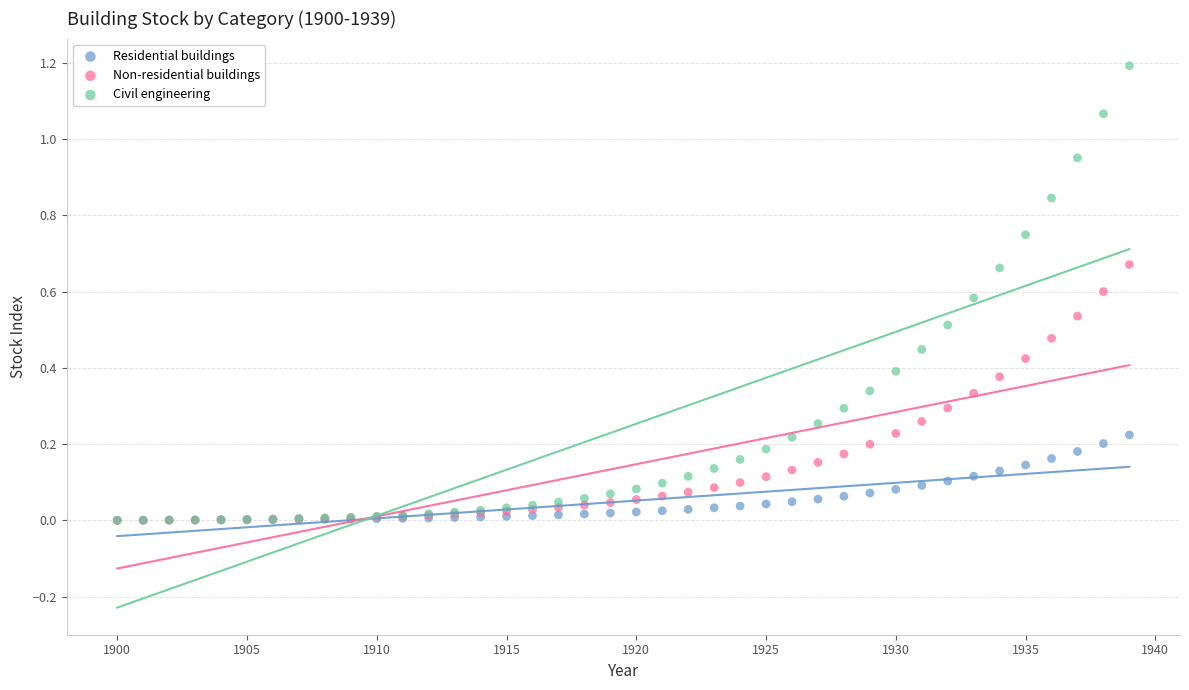

What are all the series names shown in the legend?

Residential buildings, Non-residential buildings, Civil engineering